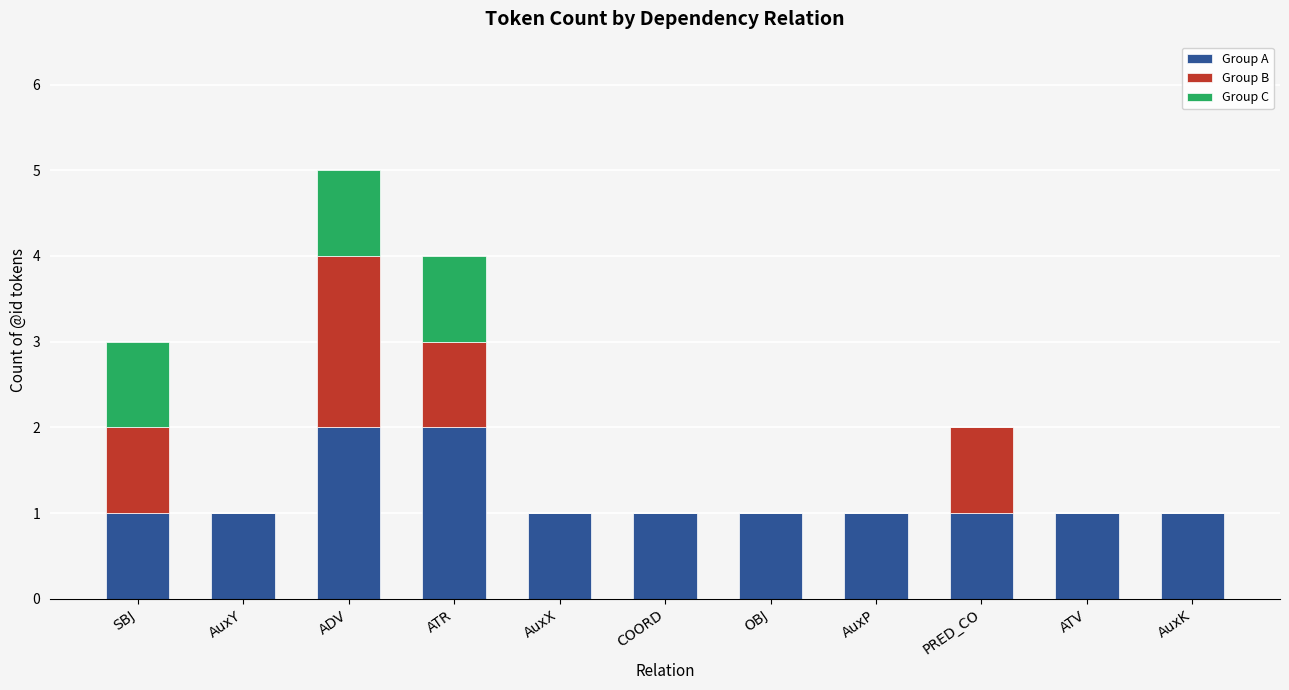

What are all the series names shown in the legend?

Group A, Group B, Group C